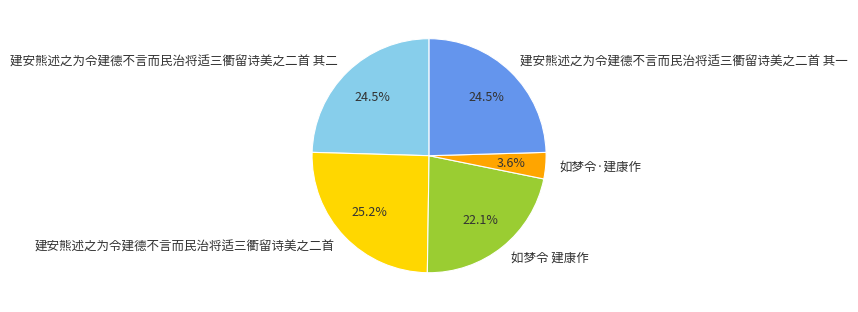

True or false: 如梦令 建康作 accounts for 10% of the total.

False